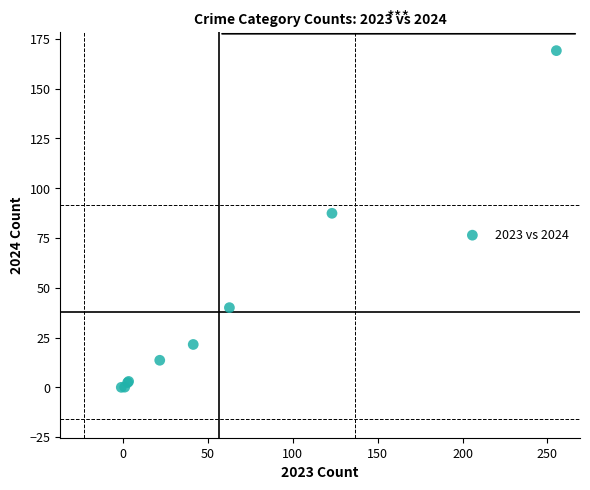

What Y value in the scatter plot is closest to 84?

87.4